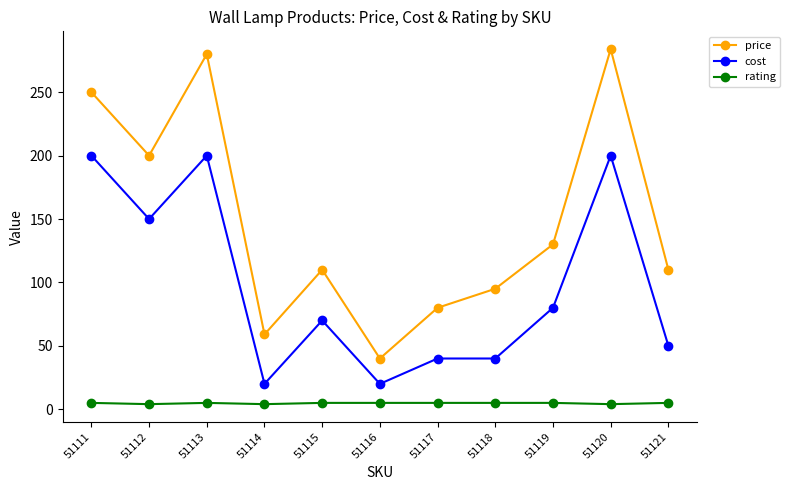

Which series has the largest range (max minus min)?

price